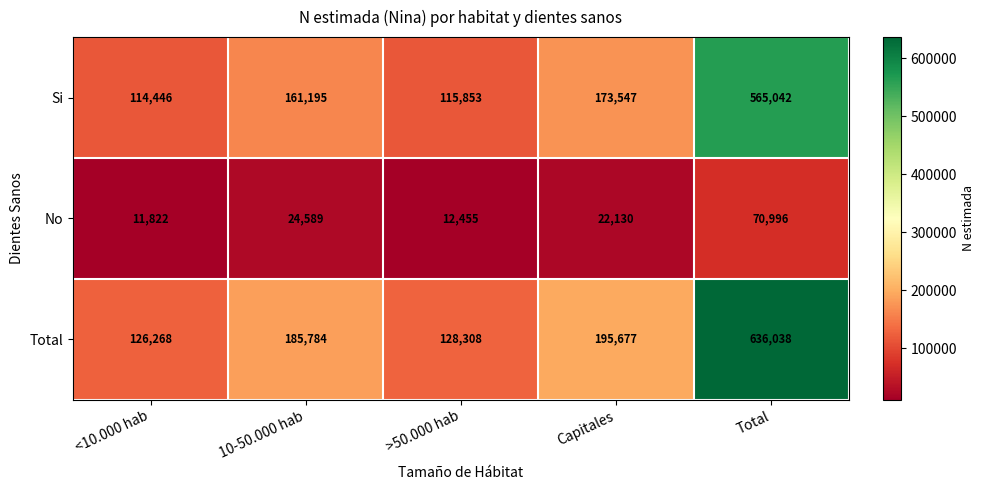

The value of Si at 10-50.000 hab is 161195. True or false?

True